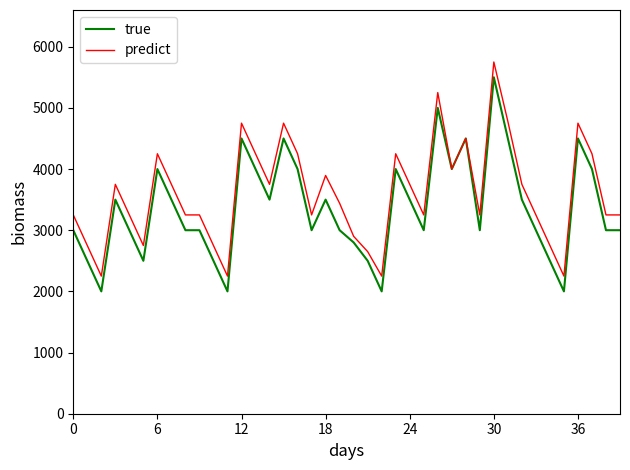

What is the difference between the second highest and second lowest values in the true series?

3000